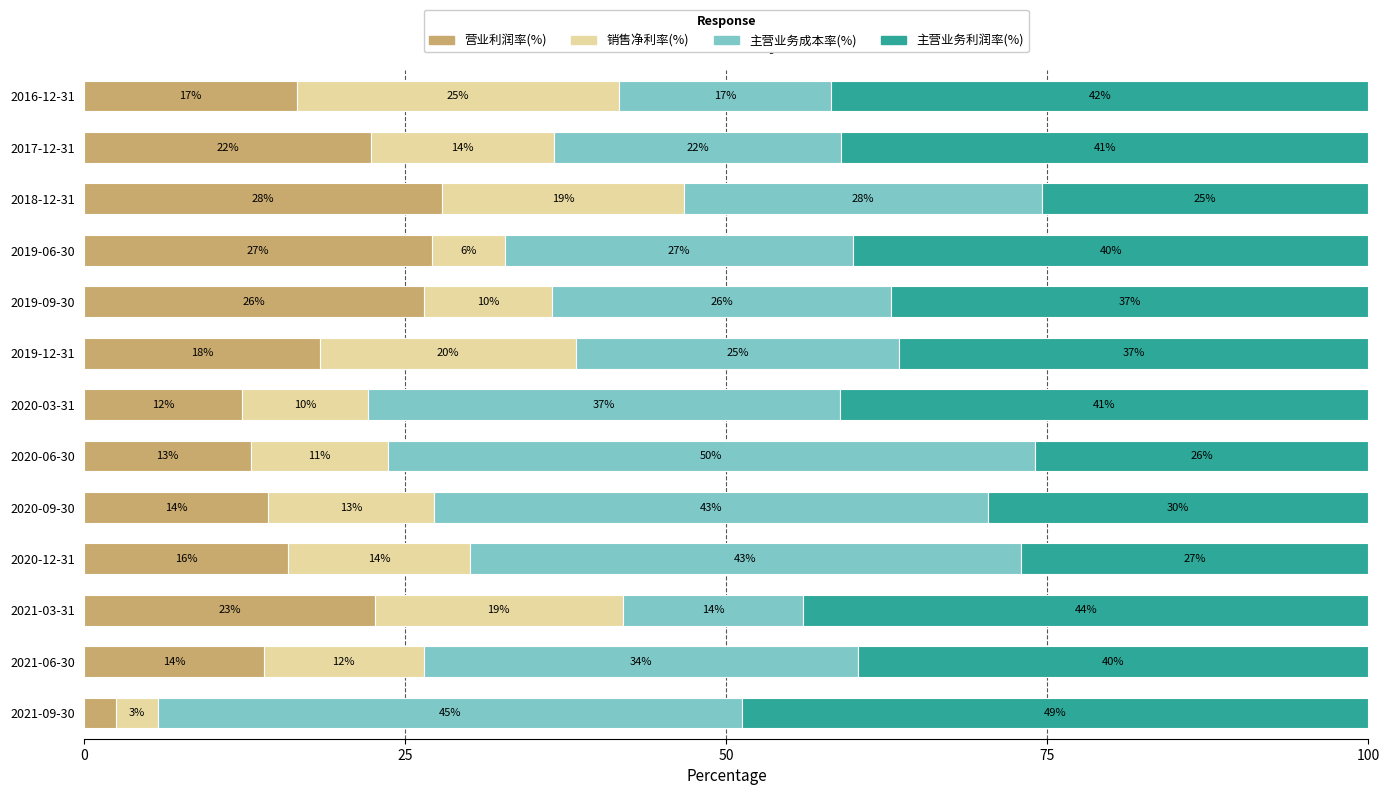

What value does the 营业利润率(%) series have at 2020-06-30?

13.0